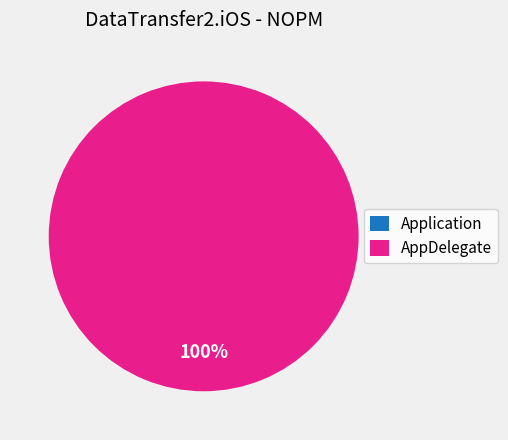

To the nearest percent, what is the difference between the AppDelegate and Application slice percentages?

100%